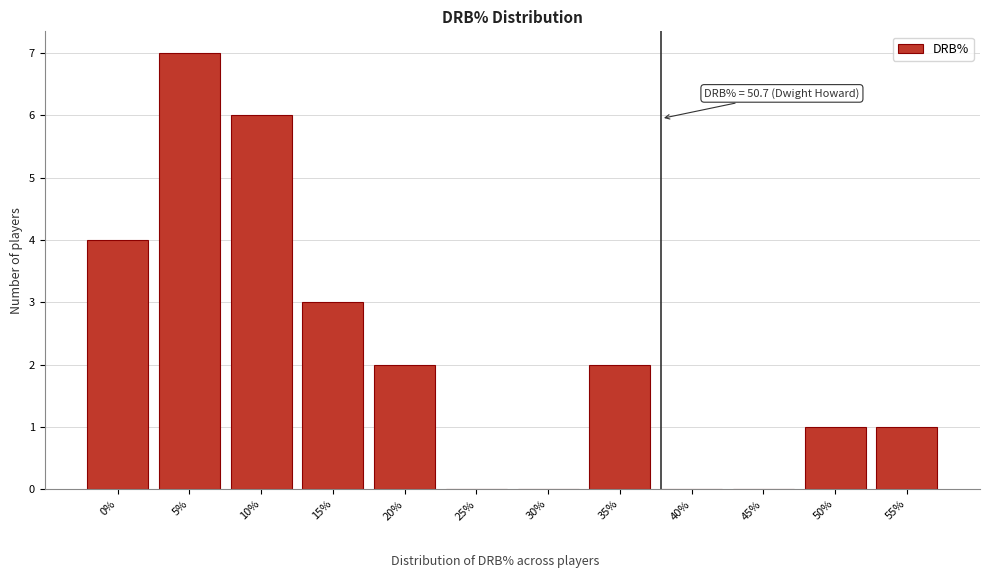

Reading left to right, what are all the values shown in this chart?

0%=4	5%=7	10%=6	15%=3	20%=2	25%=0	30%=0	35%=2	40%=0	45%=0	50%=1	55%=1